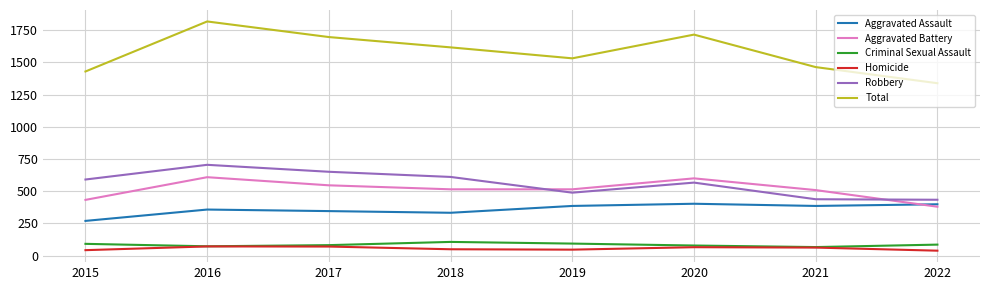

Is it true that Aggravated Battery equals 609 at 2016?

True